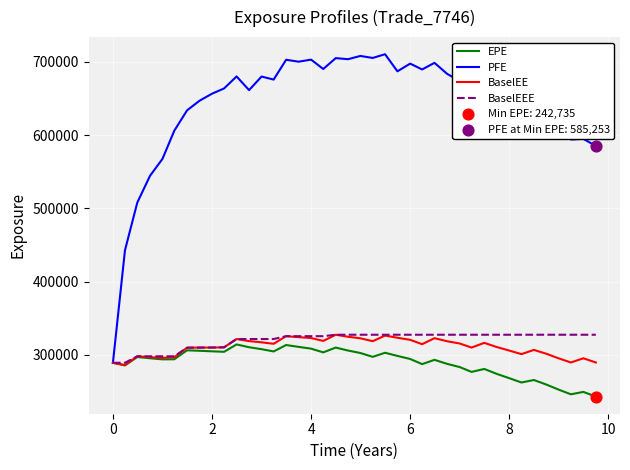

Which series has the widest spread of values?

PFE